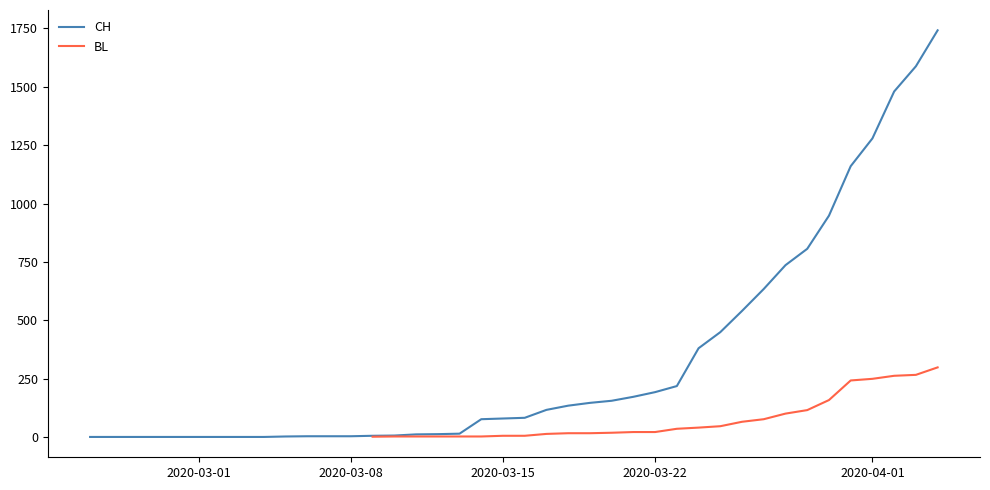

Which series has the widest spread of values?

CH